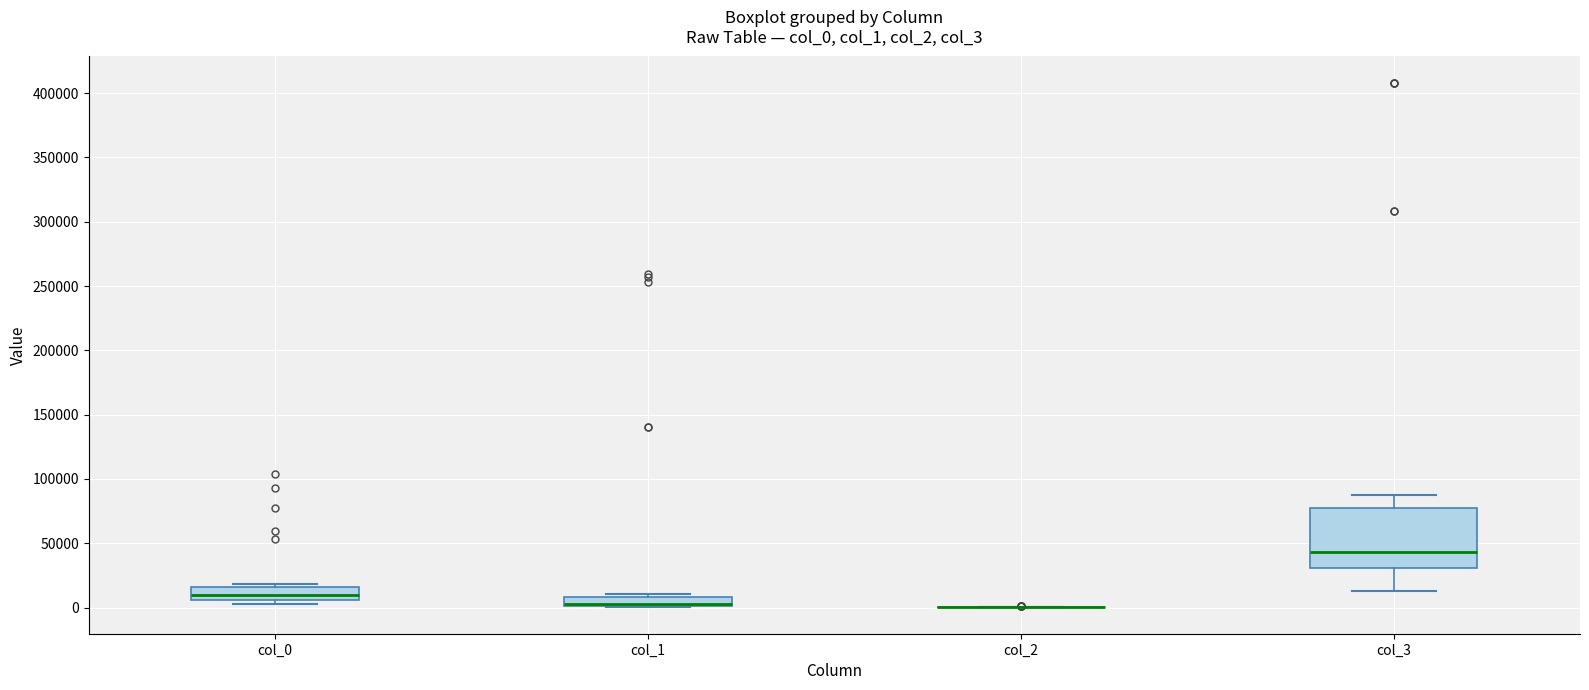

Which box is the tallest, from its lower edge to its upper edge?

col_3